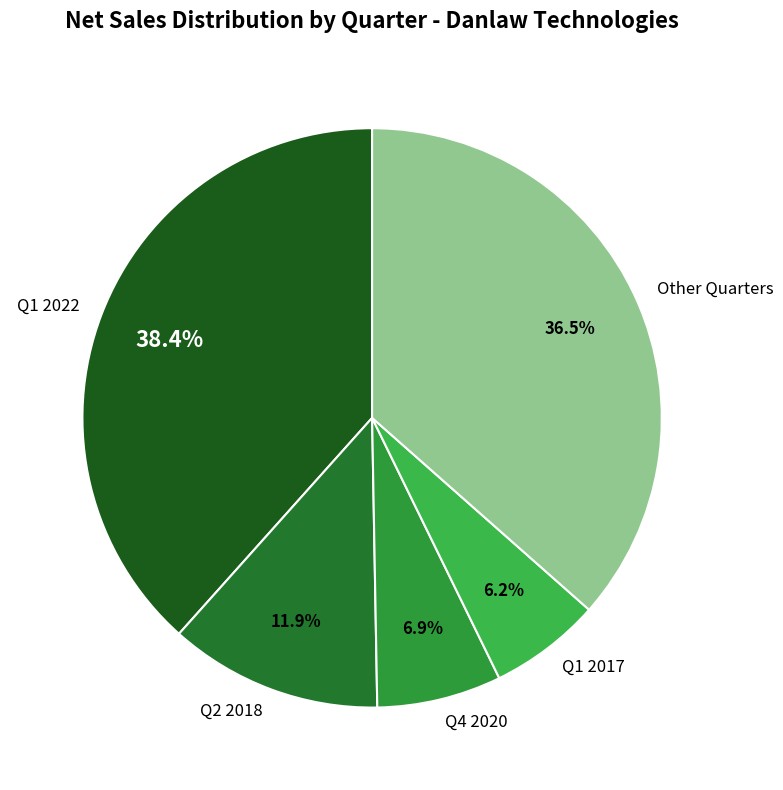

Which slice is the smallest?

Q1 2017